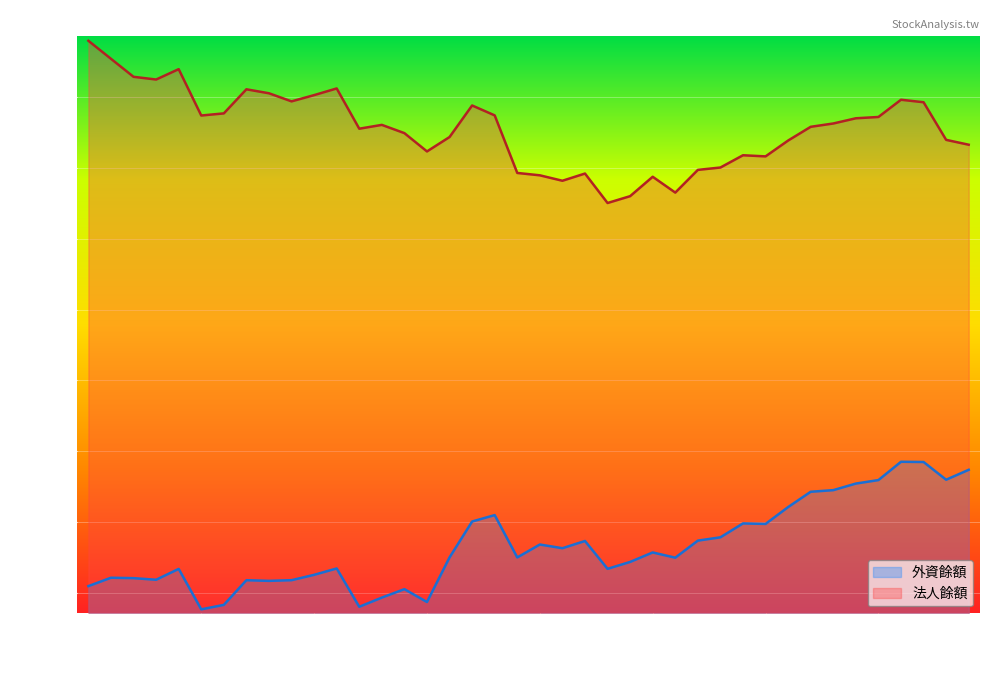

How many values in the 法人餘額 series are below 323041?

20